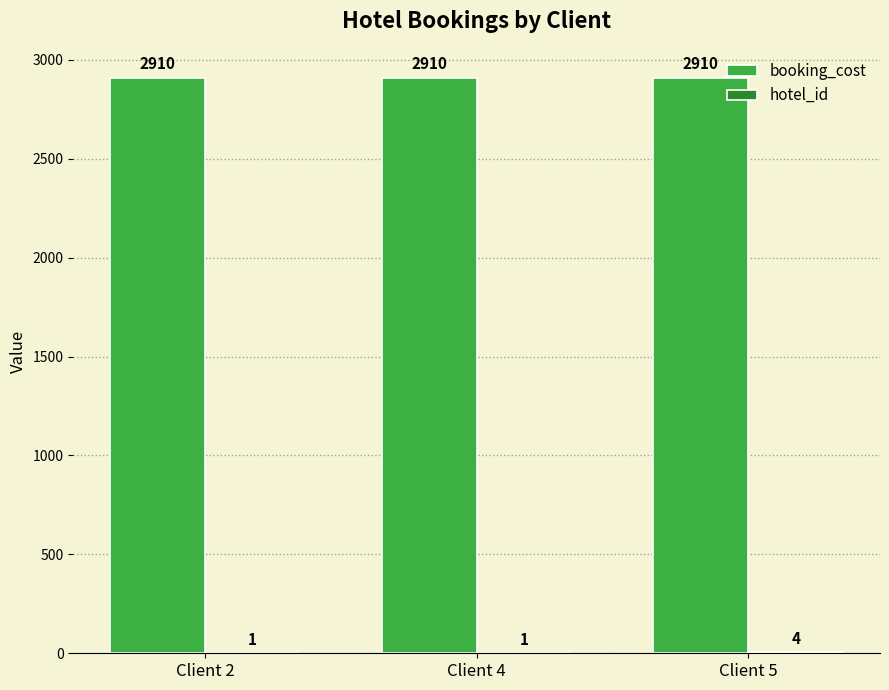

The value of booking_cost at Client 2 is 3865. True or false?

False